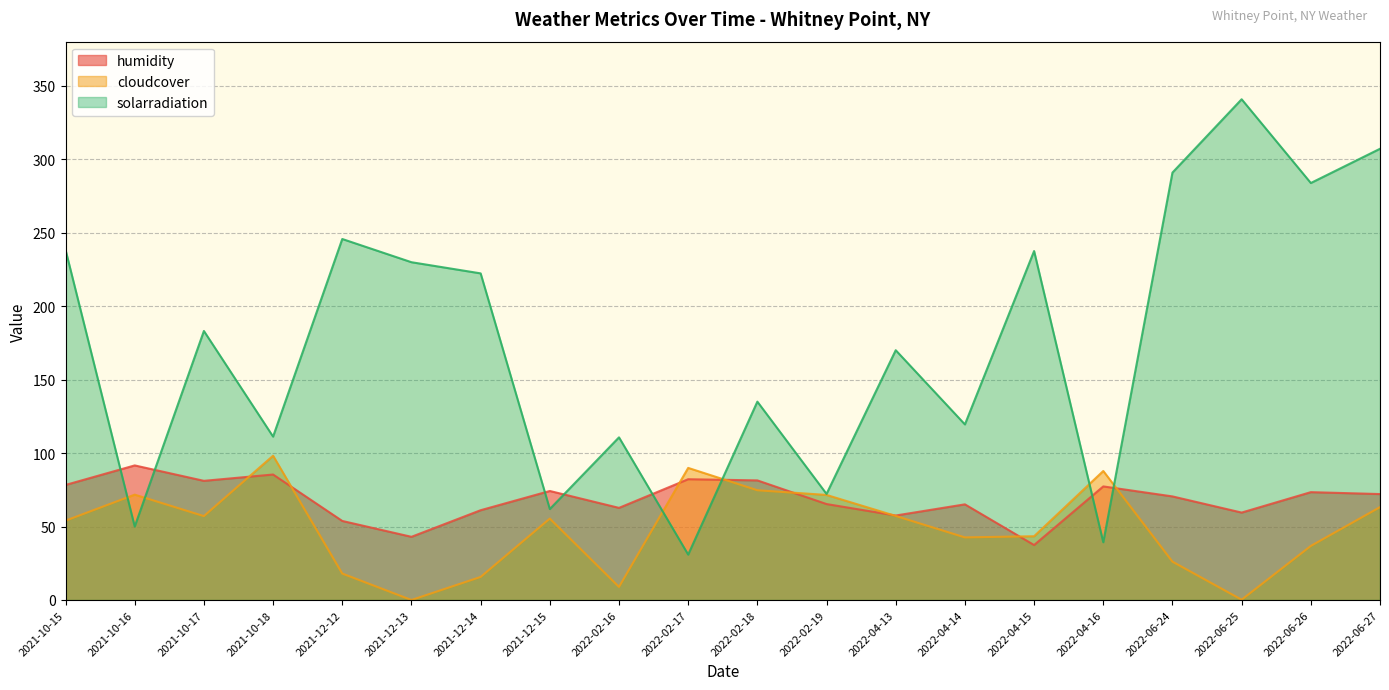

List the series in order of their peak value, lowest first.

humidity, cloudcover, solarradiation